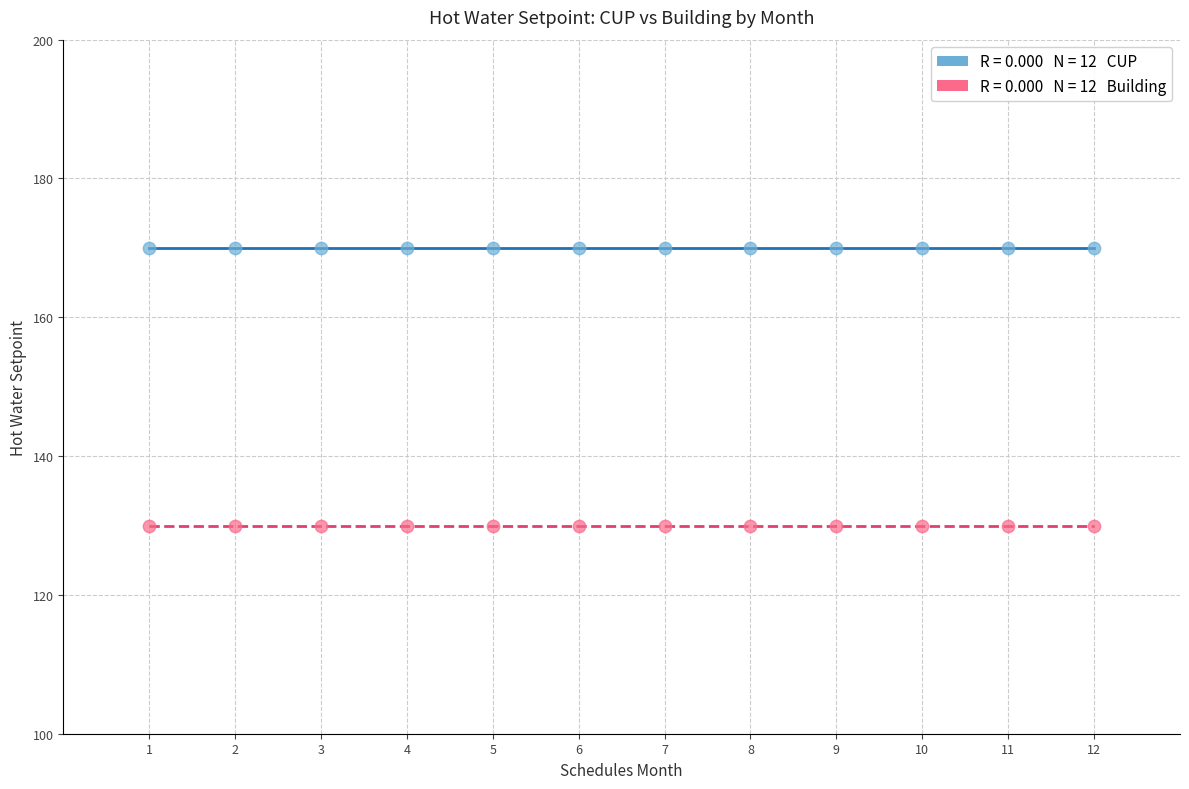

Count the number of points in this scatter plot.

24